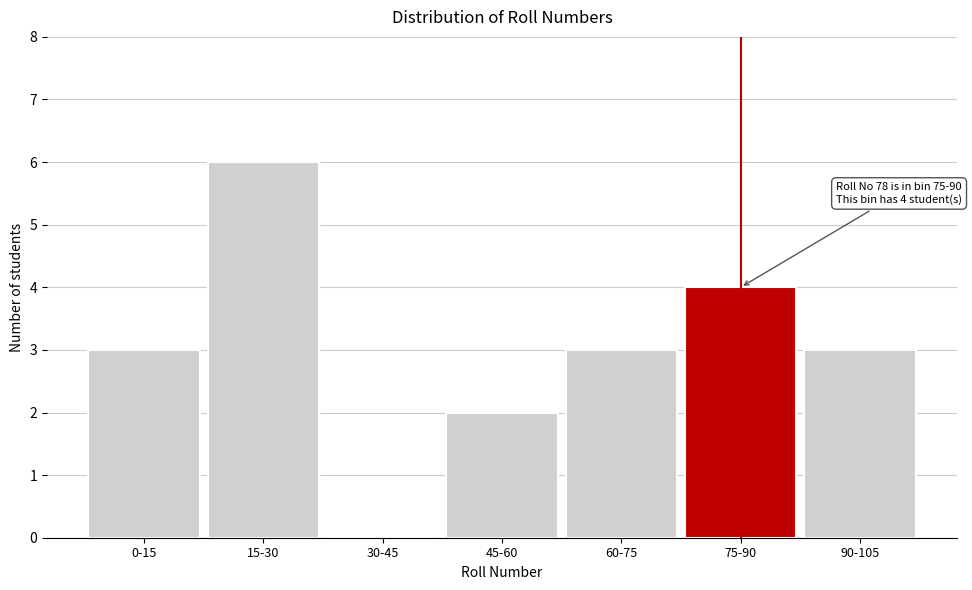

Reading left to right, transcribe all the data shown in this chart.

0-15=3	15-30=6	30-45=0	45-60=2	60-75=3	75-90=4	90-105=3